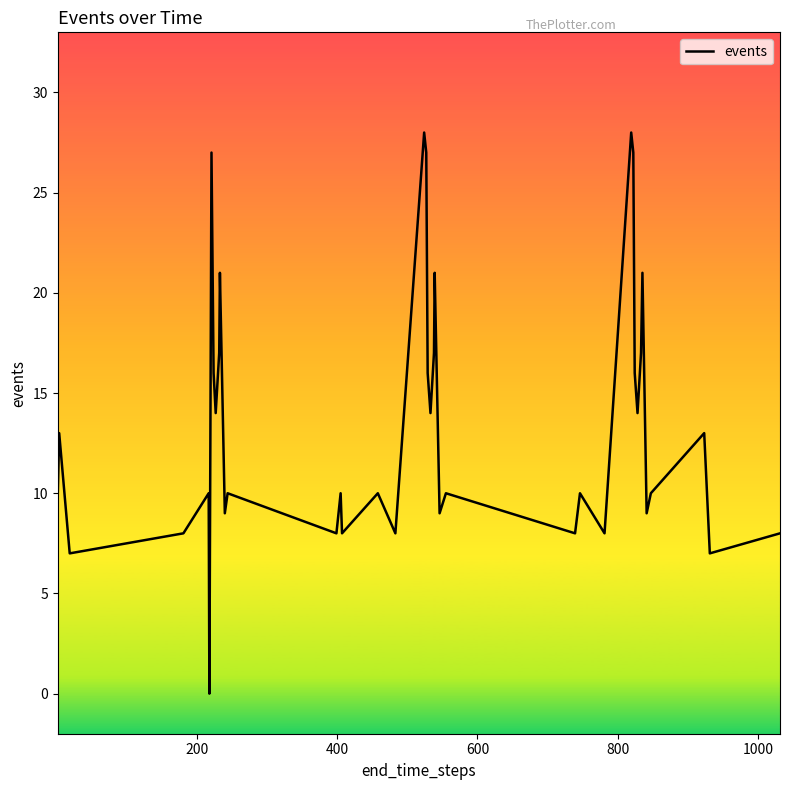

Does the chart display data point markers on the line(s)?

No